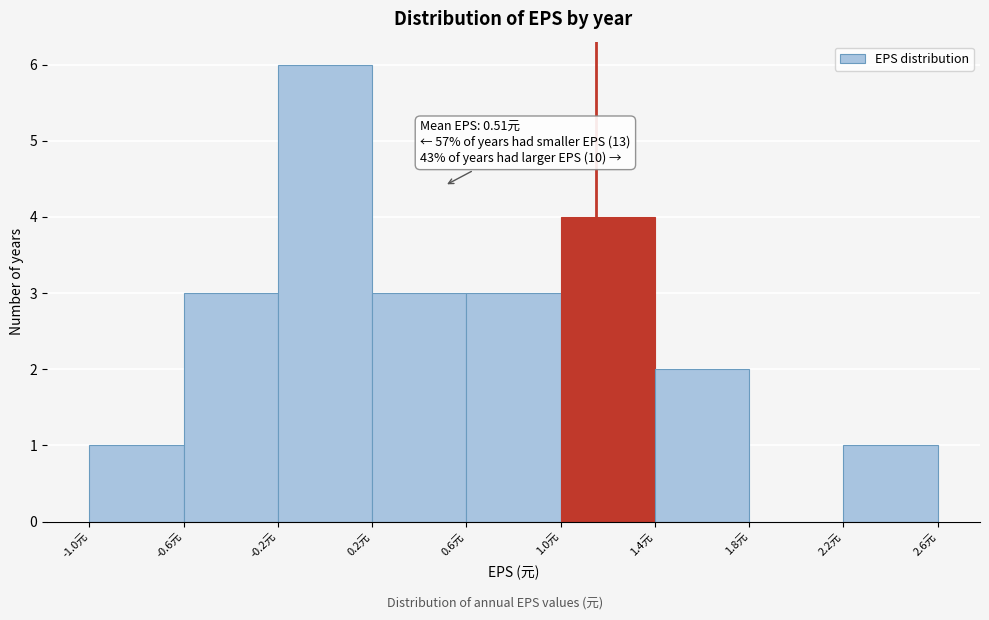

Over which range of the x-axis is the bar tallest?

-0.2 to 0.2